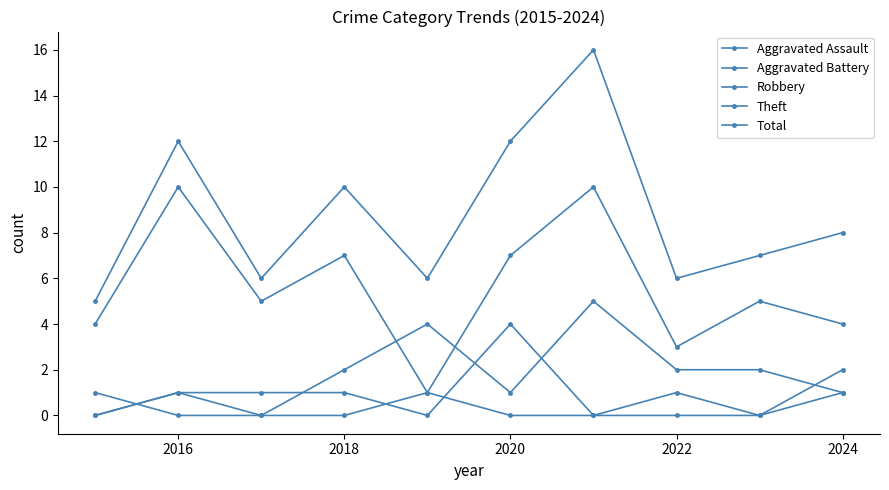

Count the number of categories in the chart.

10